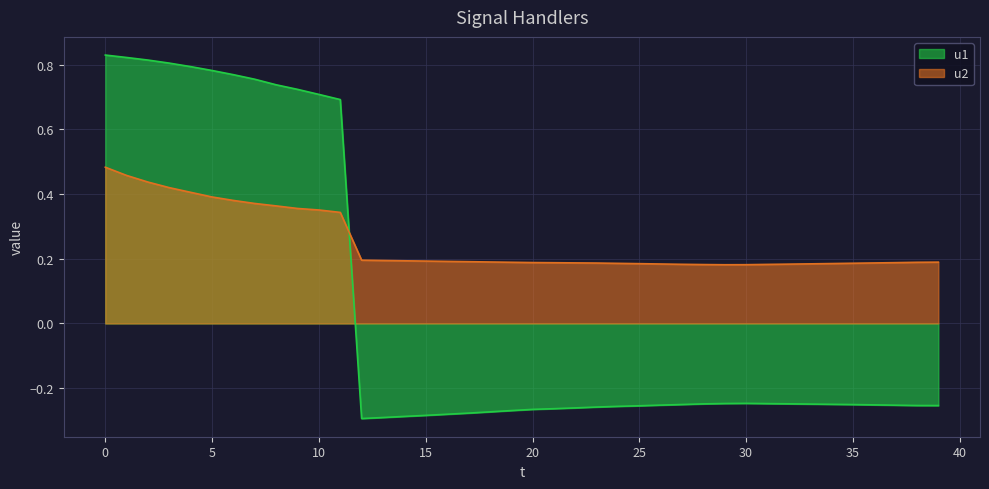

How many categories are shown in the chart?

40